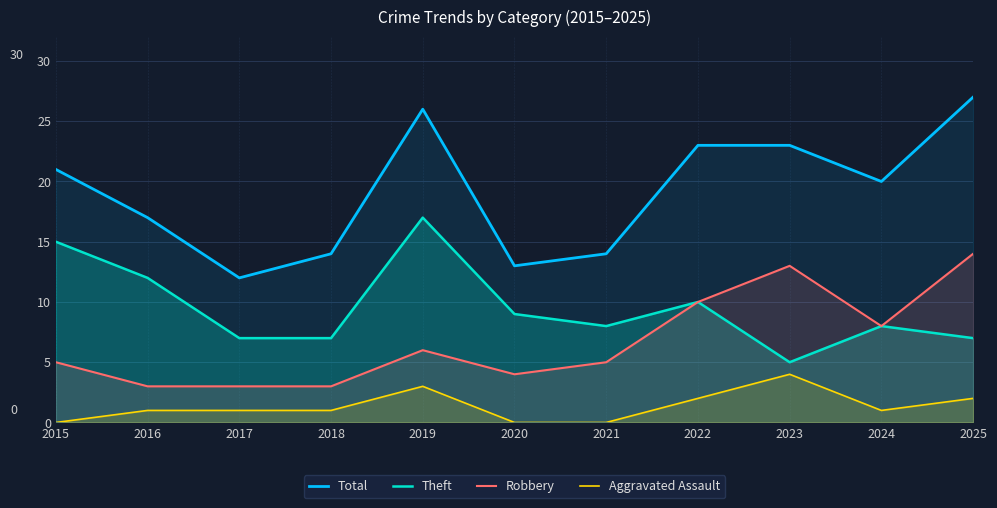

Does the chart have visible grid lines?

Yes